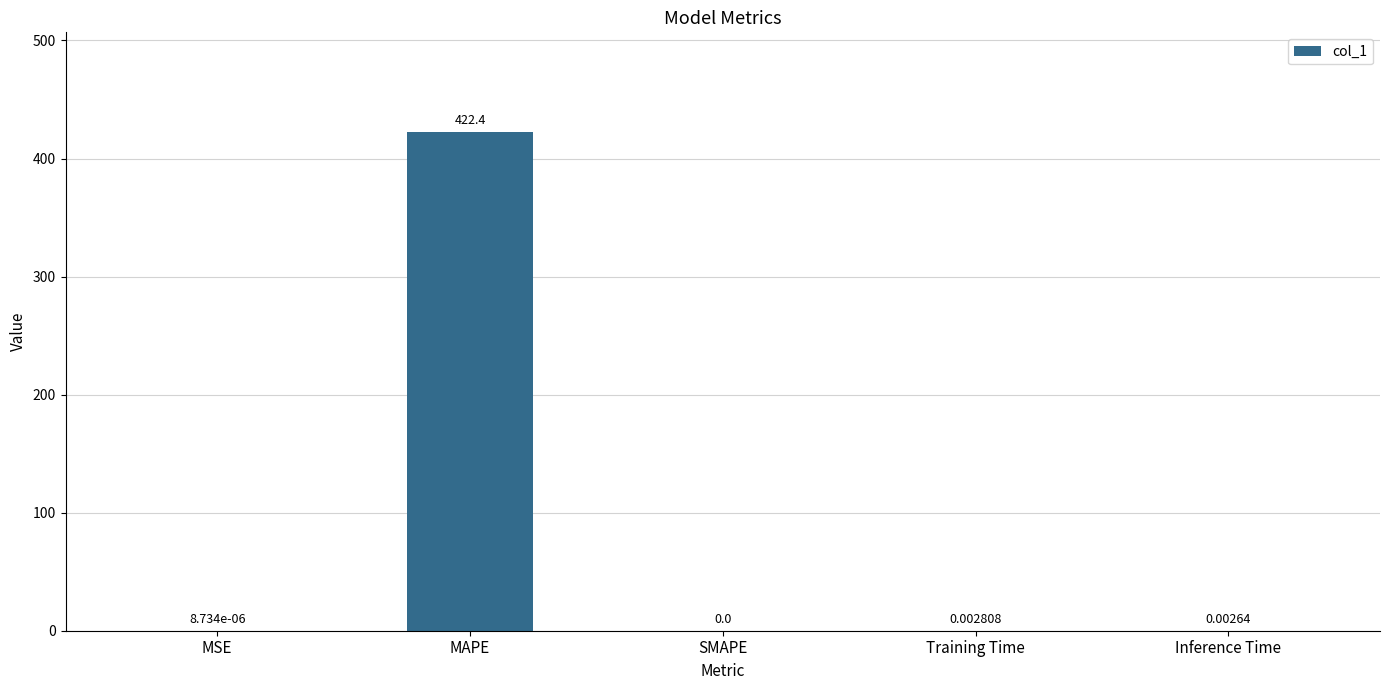

The chart shows a value of 422.4 at MAPE. True or false?

True